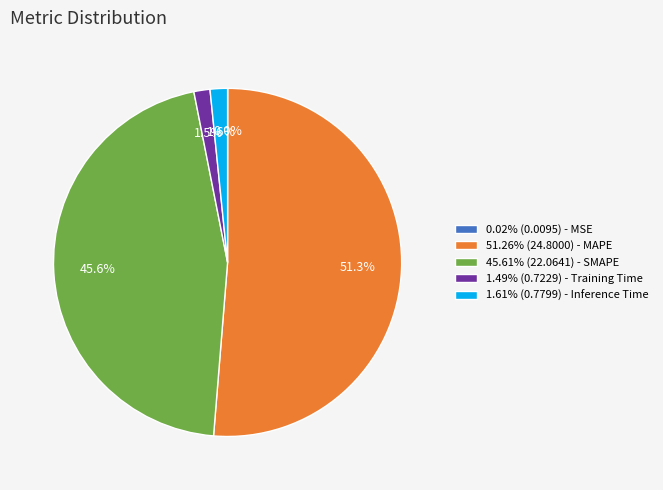

Does 1.49% (0.7229) - Training Time account for over 50% of the chart?

No